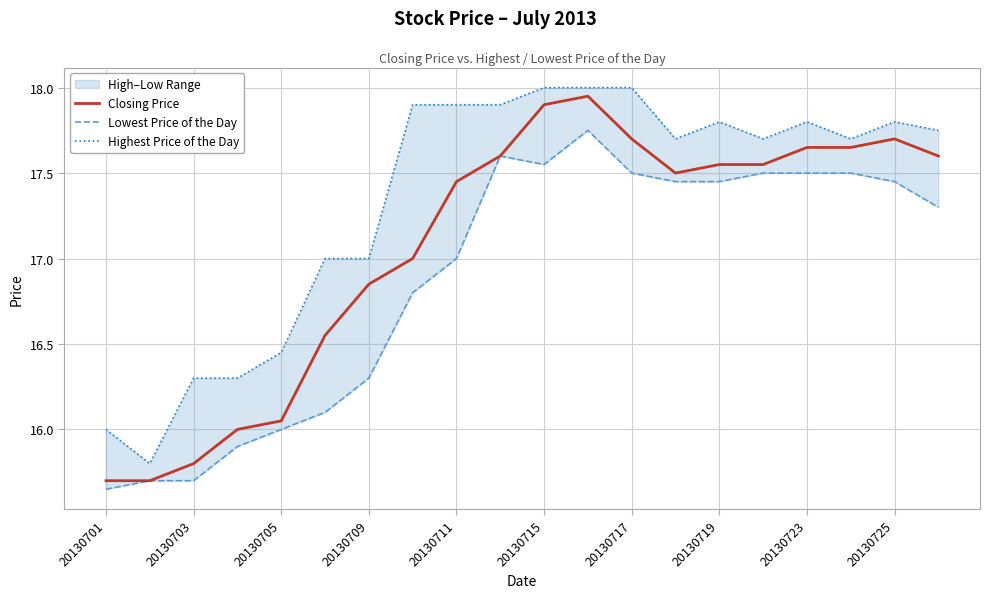

How many data points in Closing Price are less than 17?

7